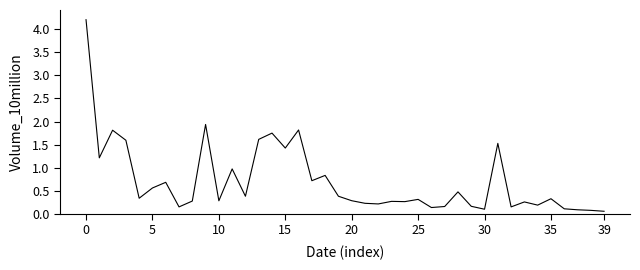

What is the greatest value displayed?

4.2